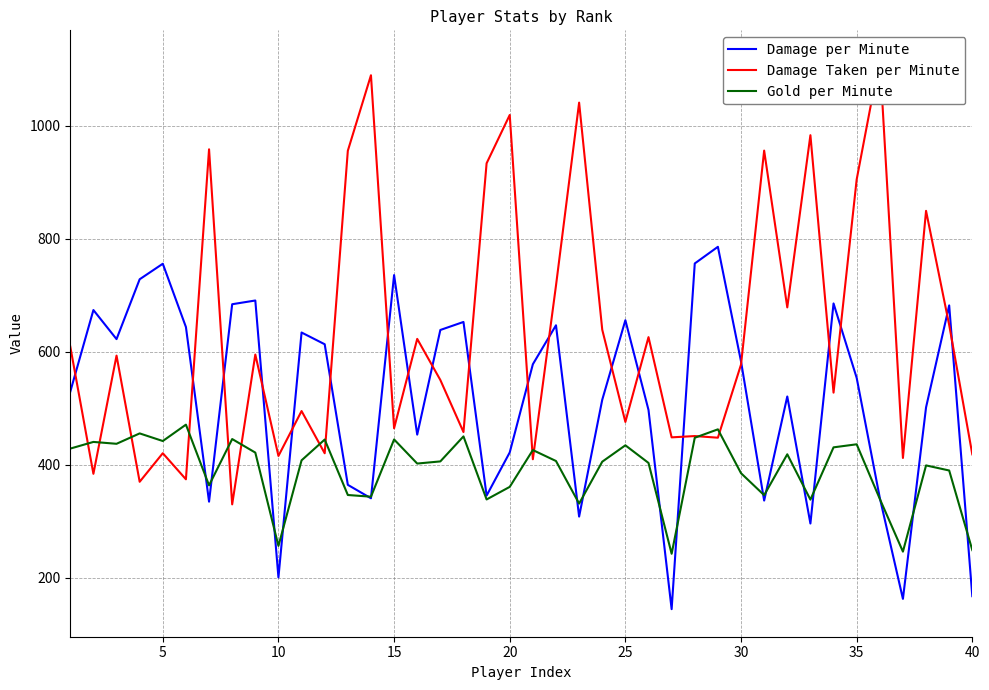

List the series in order of their overall mean, highest first.

Damage Taken per Minute, Damage per Minute, Gold per Minute